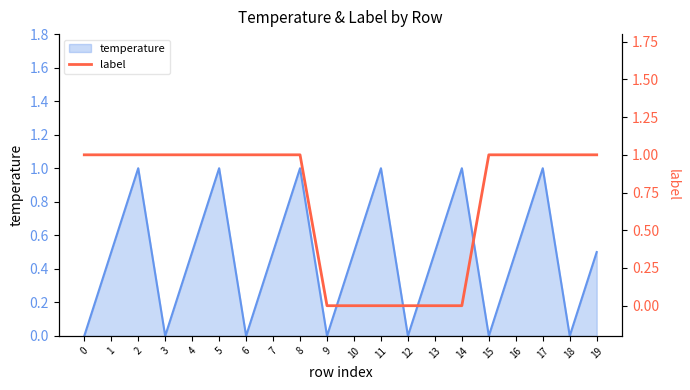

What is the difference between the maximum and second lowest values?

1